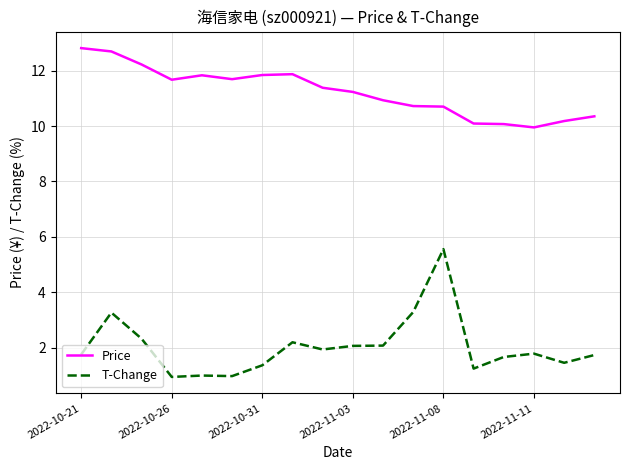

Rank the series by their average value, from lowest to highest.

T-Change, Price